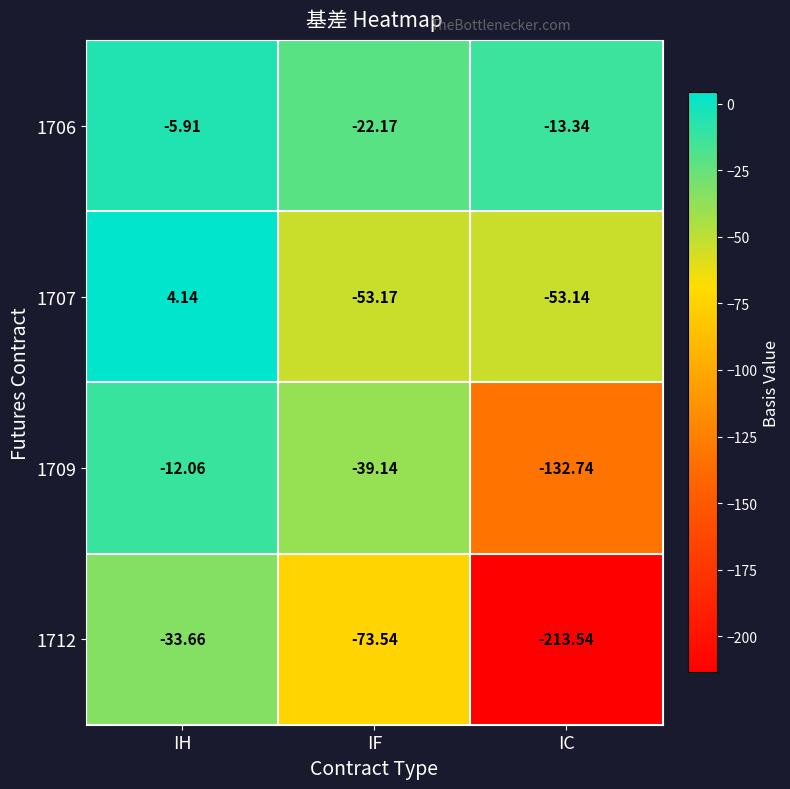

Where is 1712 nearest to the value -123?

IF